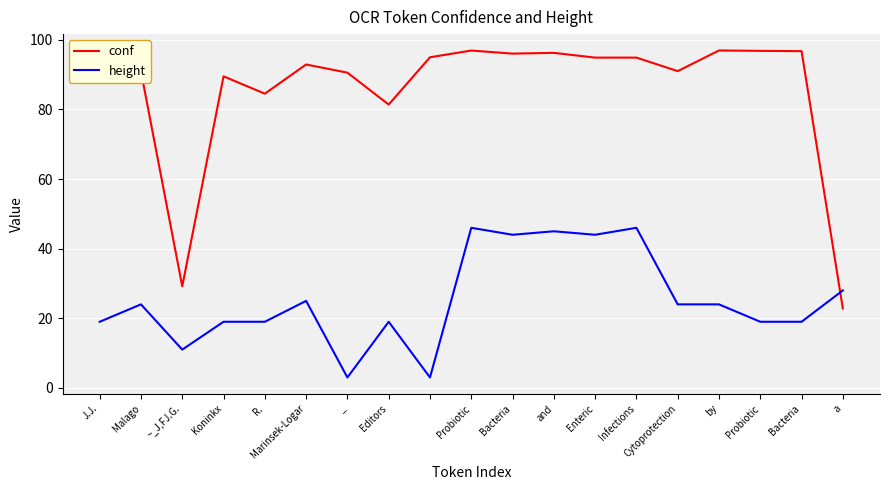

True or false: height and conf intersect in this chart.

True